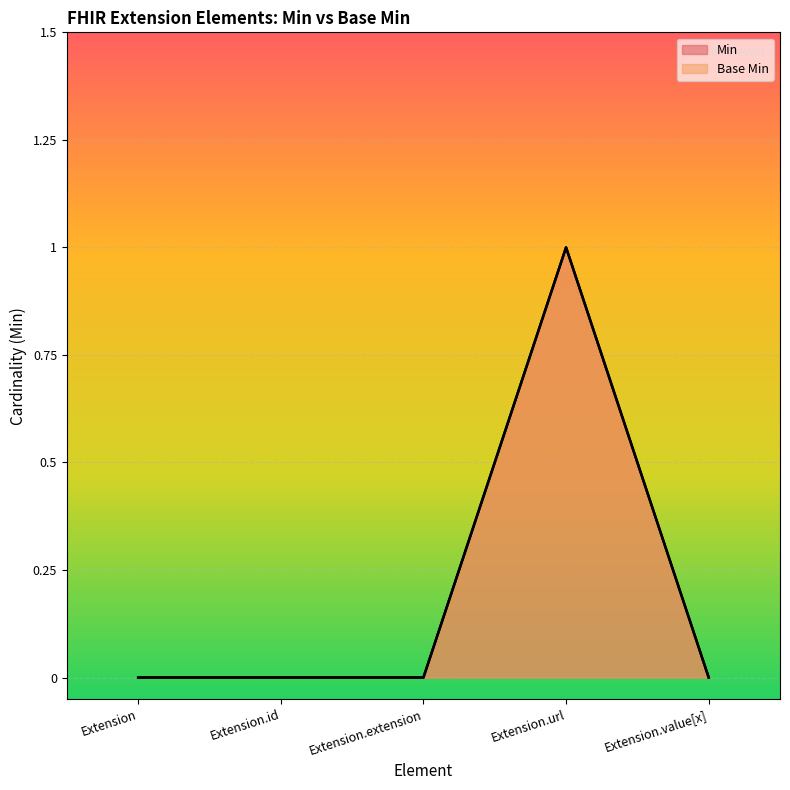

How many interior local peaks does the Min series have?

1